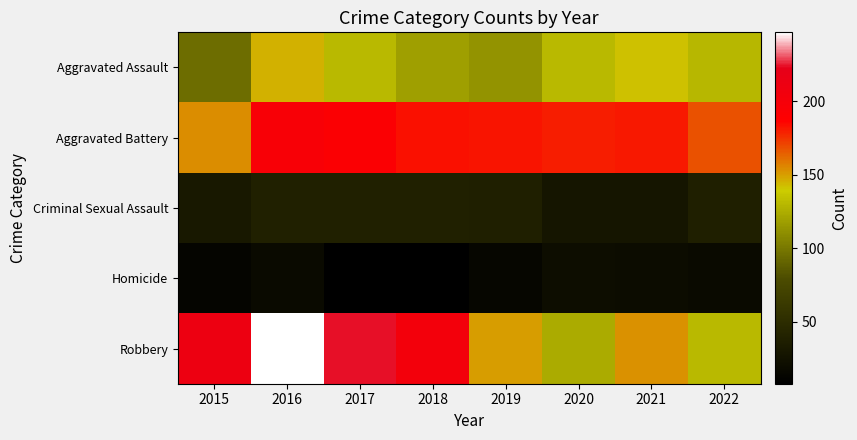

Reading left to right, transcribe all the data shown in this chart.

Aggravated Assault: 2015=95	2016=146	2017=131	2018=119	2019=113	2020=131	2021=142	2022=130
Aggravated Battery: 2015=154	2016=196	2017=191	2018=183	2019=182	2020=180	2021=181	2022=168
Criminal Sexual Assault: 2015=31	2016=39	2017=39	2018=38	2019=37	2020=28	2021=28	2022=37
Homicide: 2015=13	2016=18	2017=8	2018=8	2019=14	2020=22	2021=20	2022=18
Robbery: 2015=212	2016=247	2017=224	2018=204	2019=150	2020=124	2021=153	2022=131